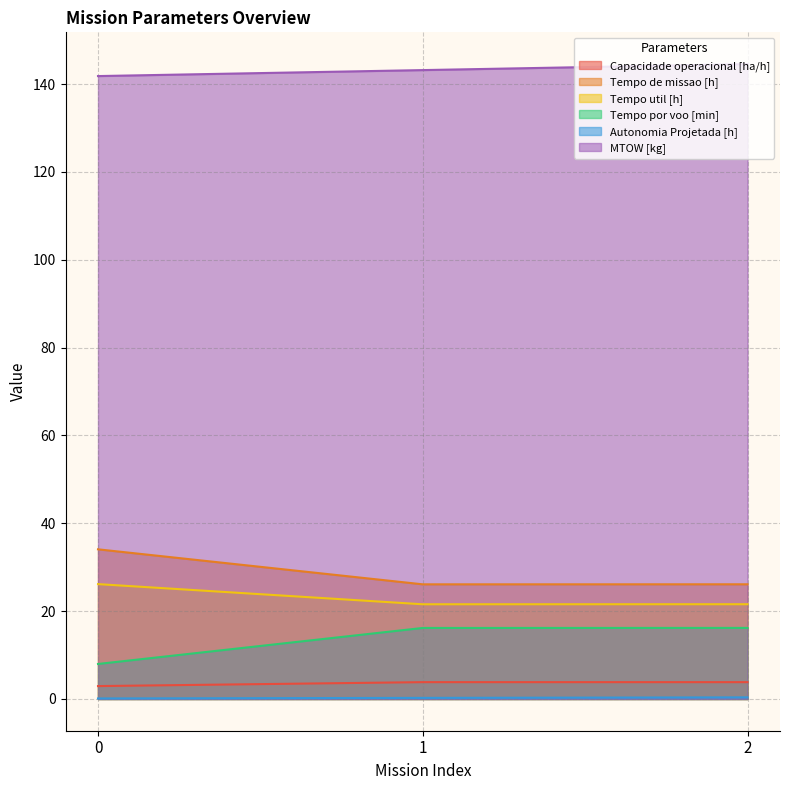

What is the difference between the Tempo por voo [min] values at 2 and 0?

8.2